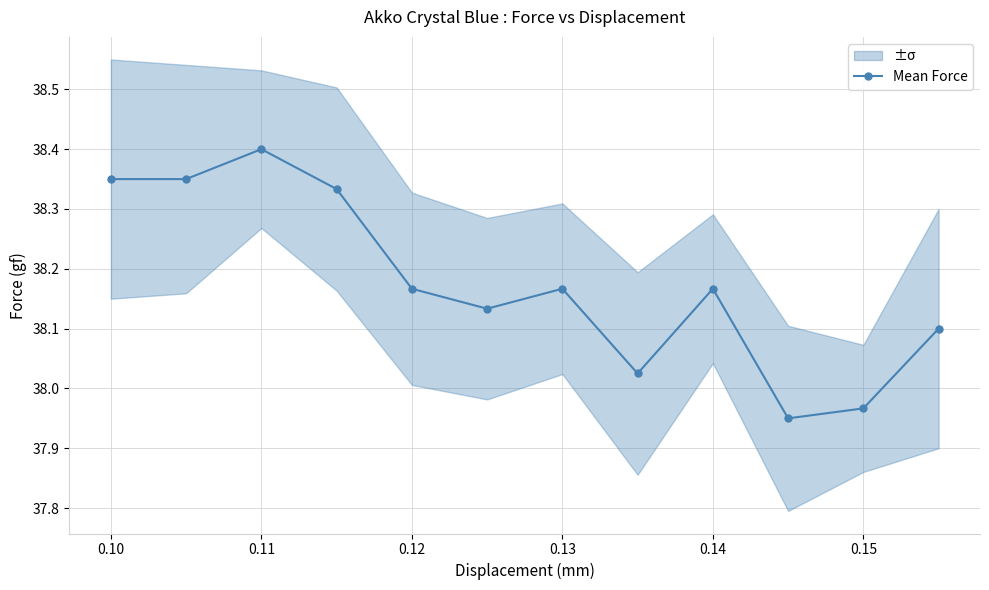

How many points are lower than both their immediate neighbors (excluding endpoints)?

3